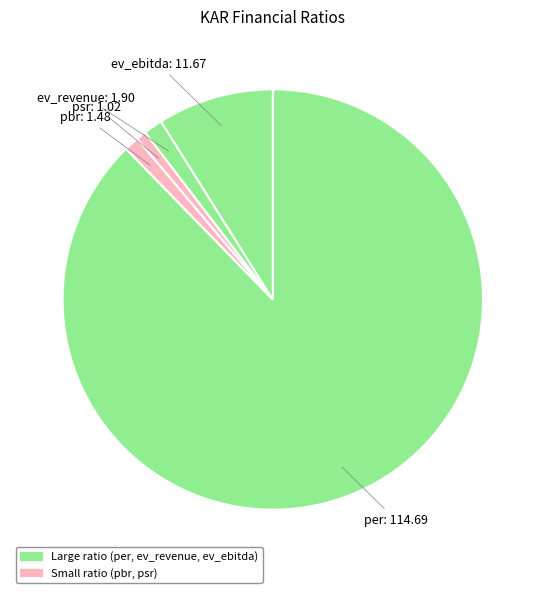

True or false: per accounts for 75% of the total.

False